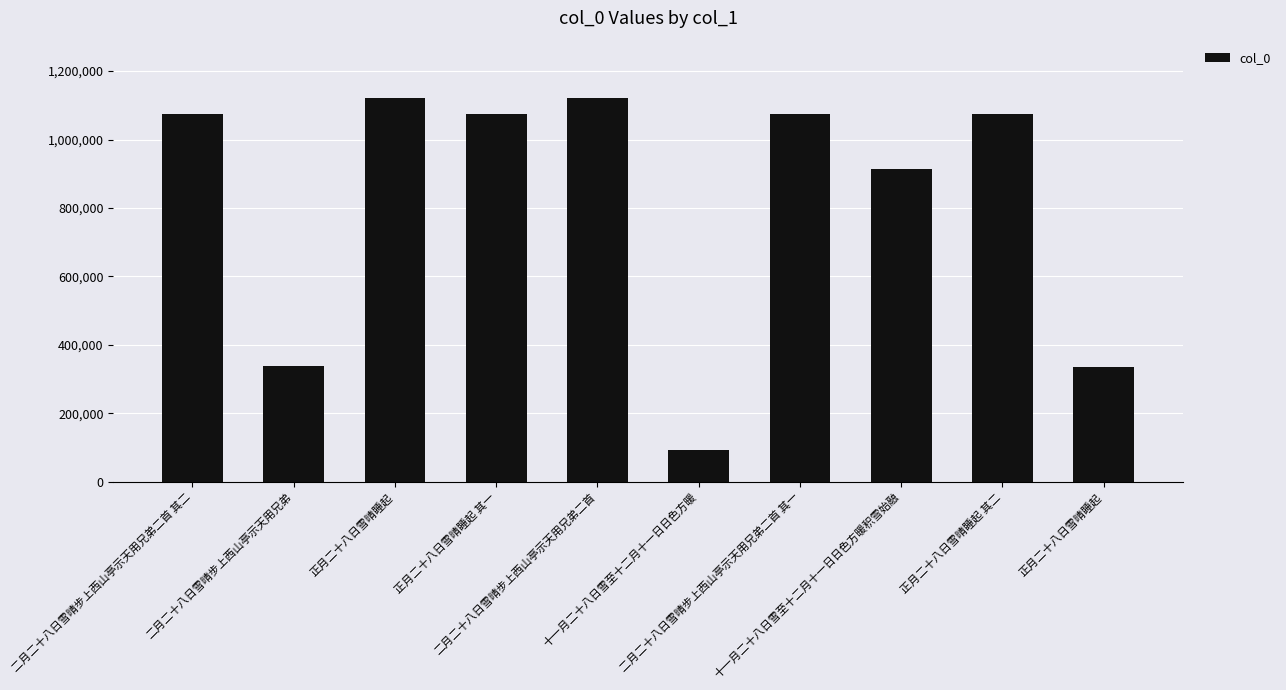

What is the difference between the second highest and second lowest values?

783787